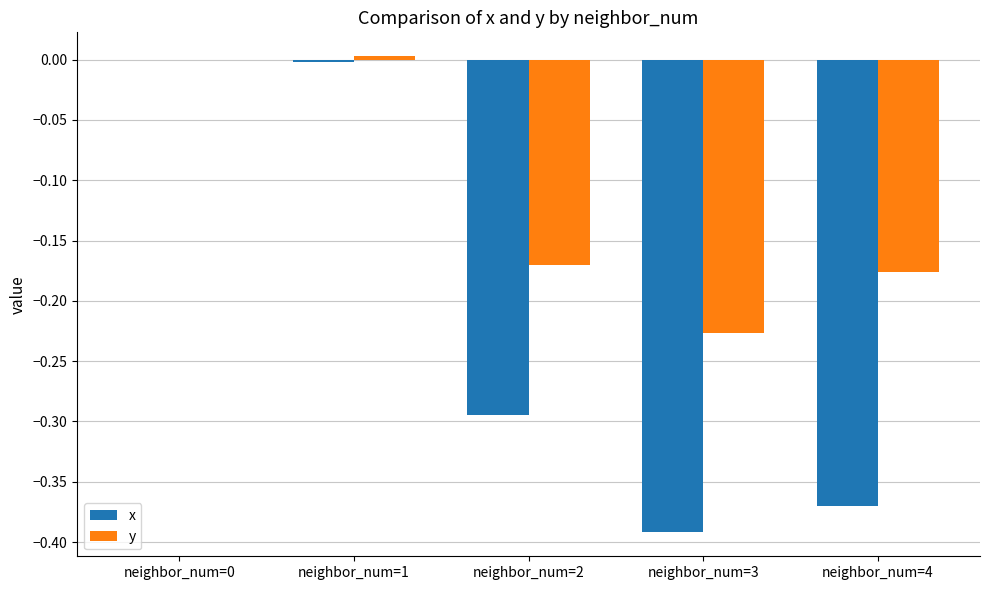

Which series has the largest total across all categories?

y